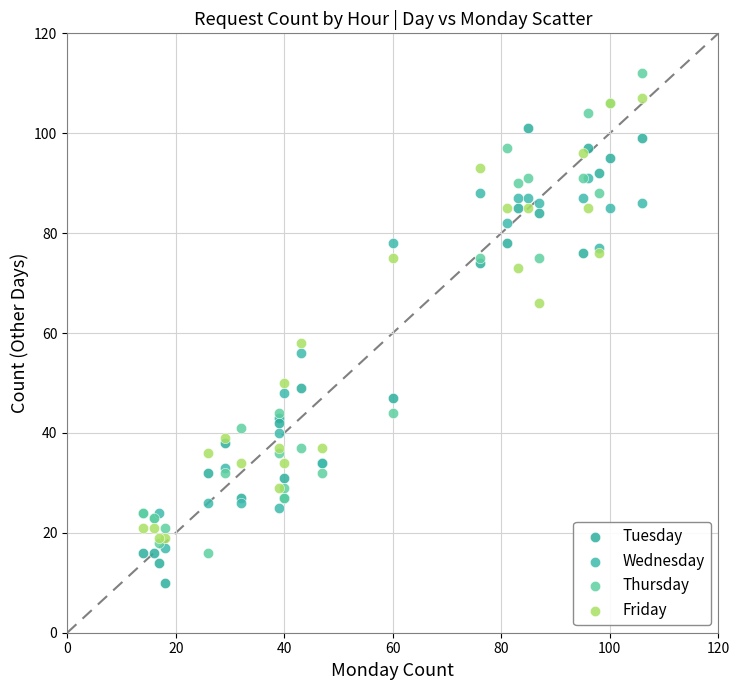

Which series has the largest Y range (max minus min)?

Thursday